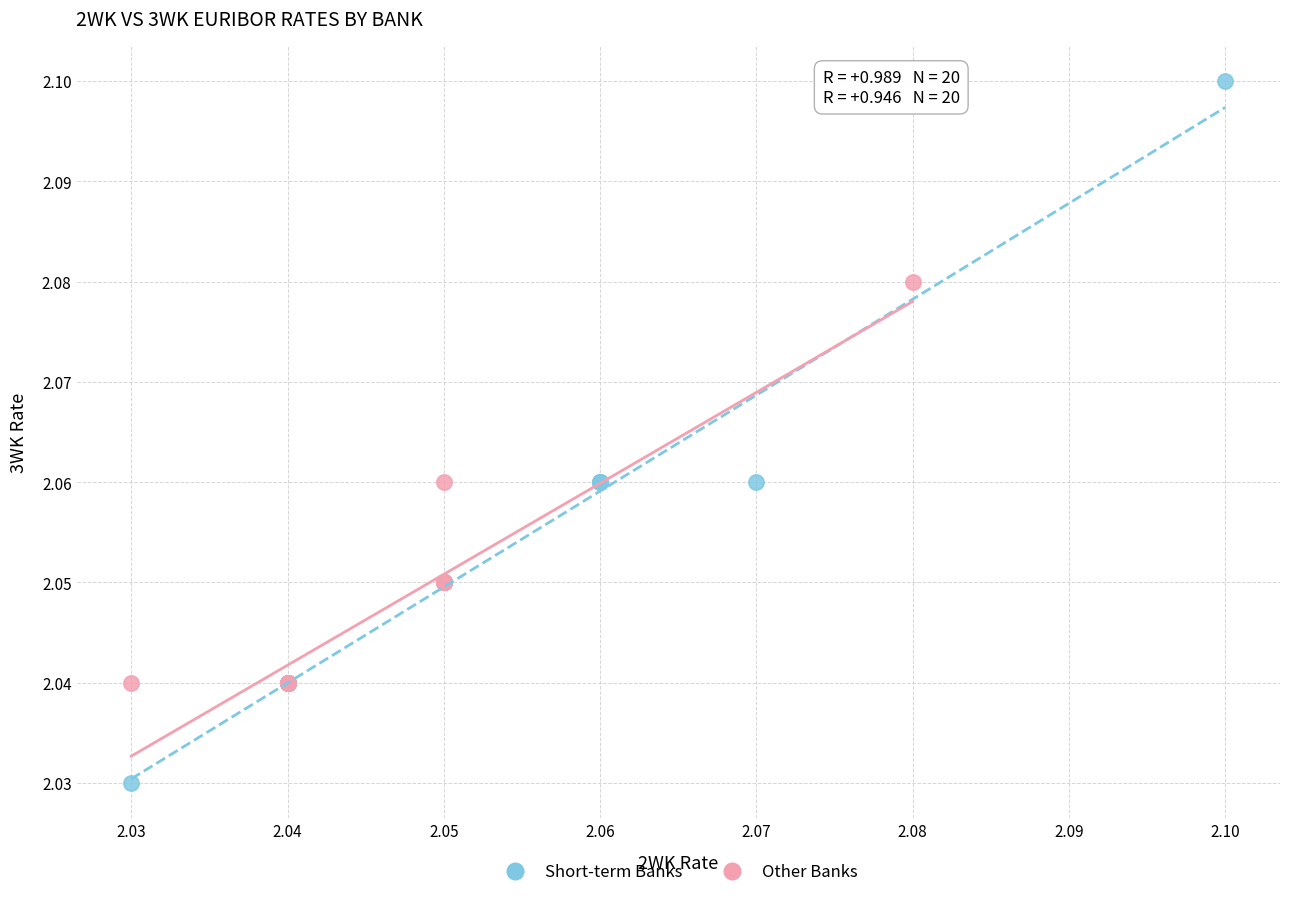

Which series contains the highest Y value?

Short-term Banks